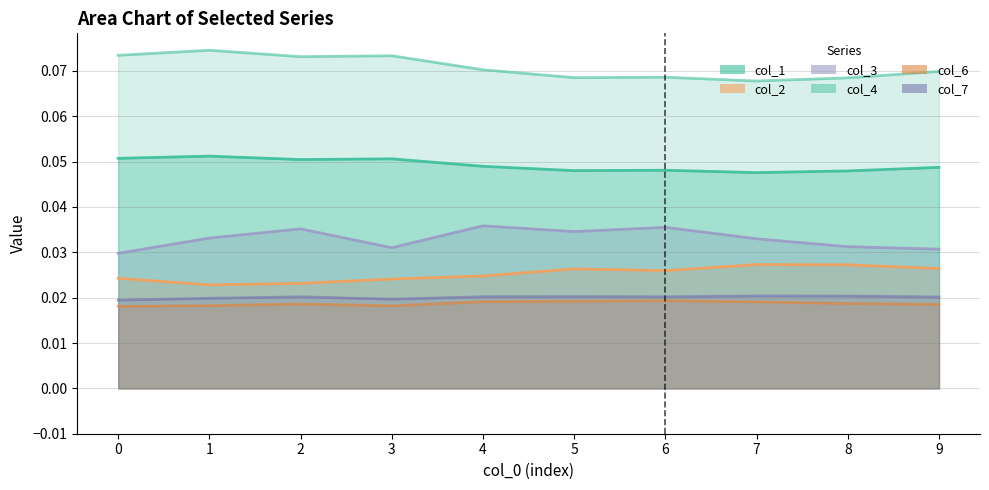

Which series has the largest total across all categories?

col_4